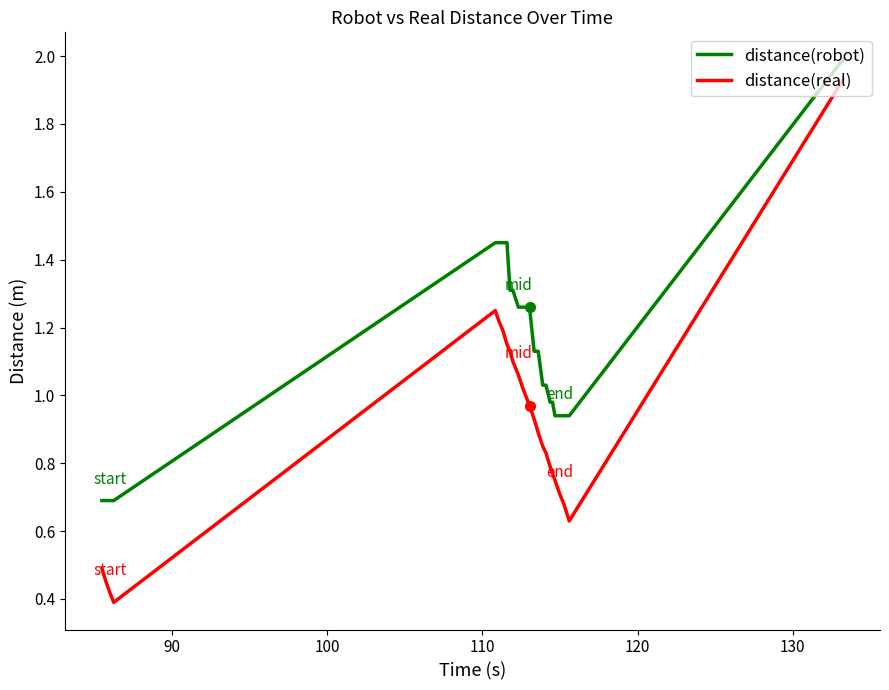

Which series has the largest total across all categories?

distance(robot)